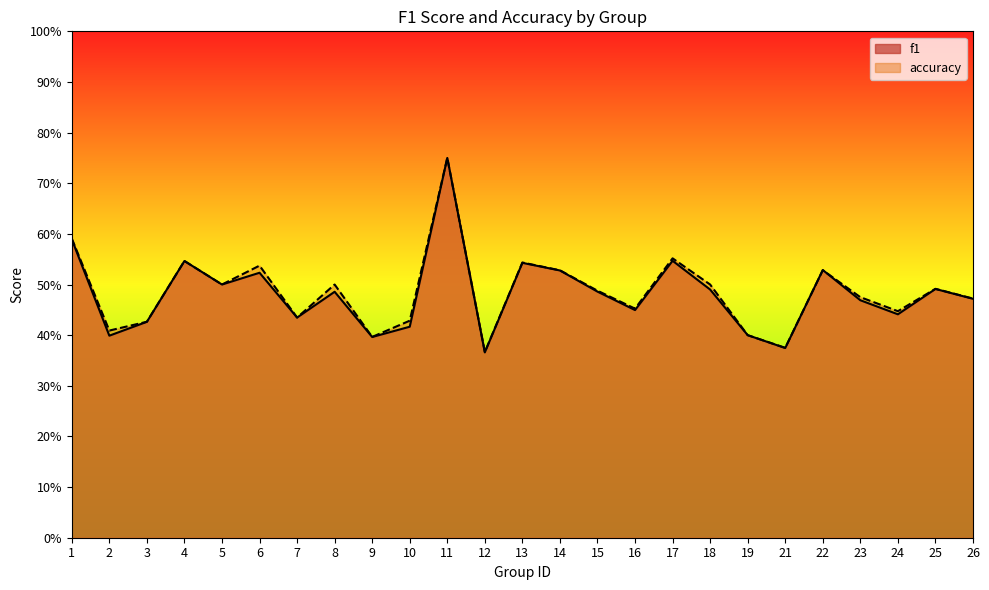

Which category has the highest value across all series?

11